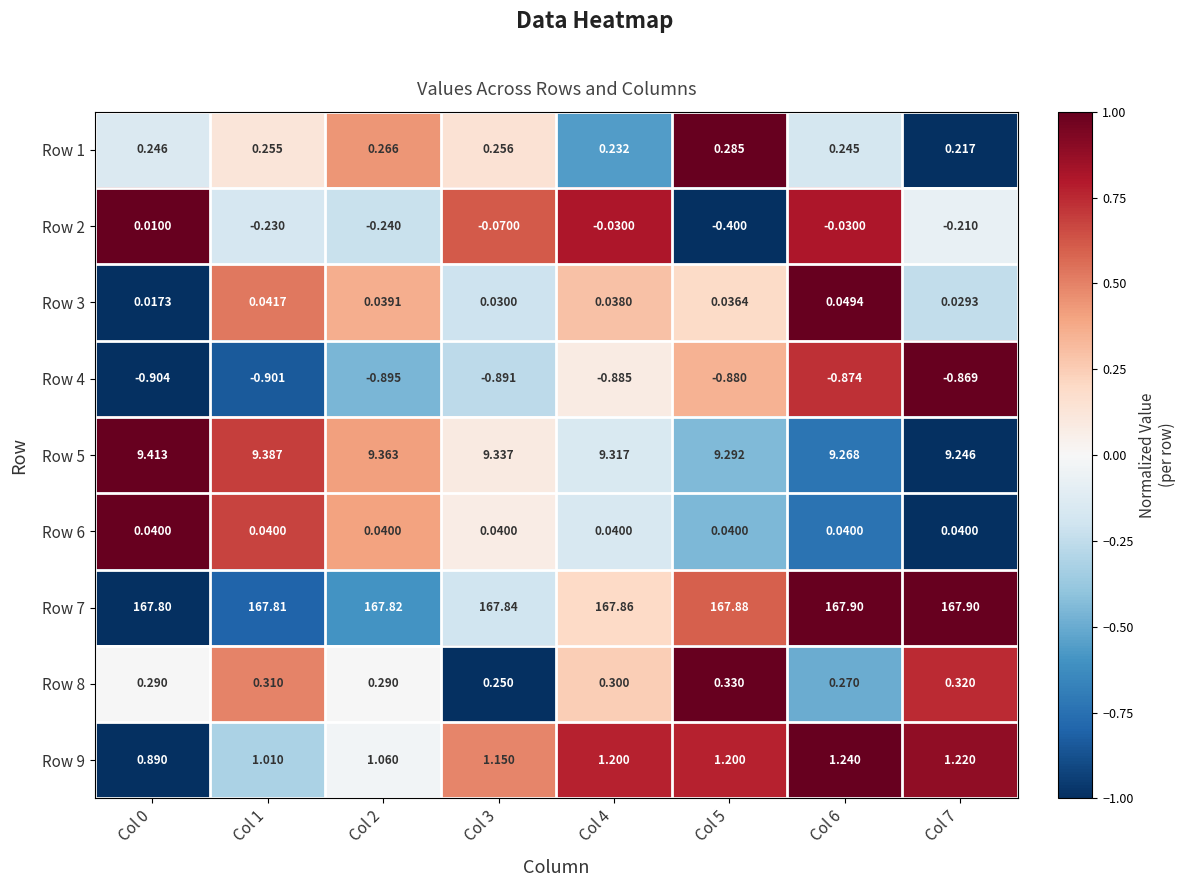

How many data points does each series have?

8